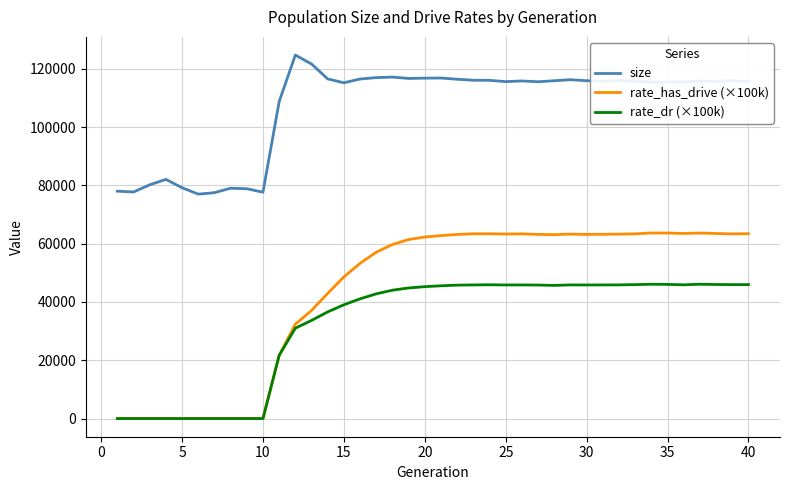

Which series has the largest range (max minus min)?

rate_has_drive (×100k)